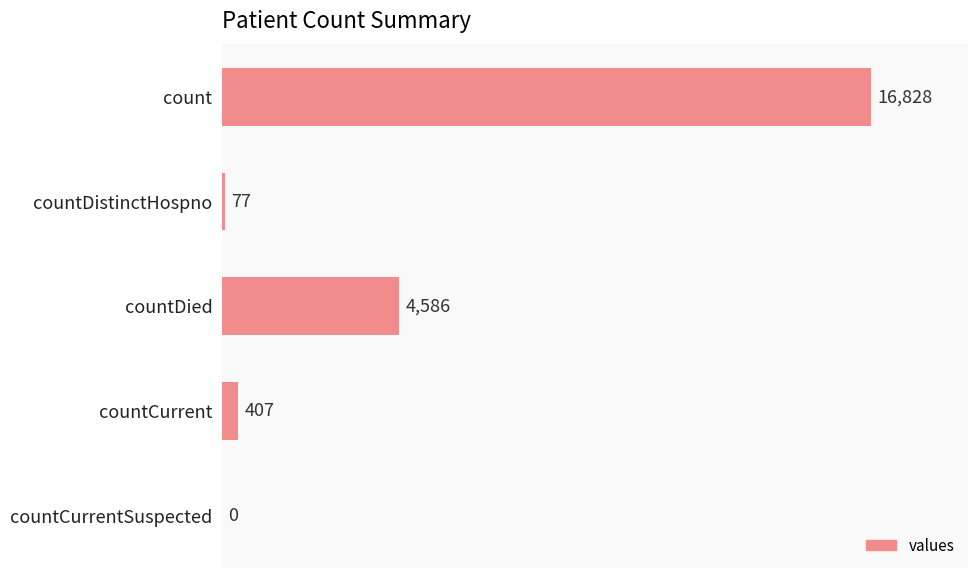

Are the bars horizontal?

Yes